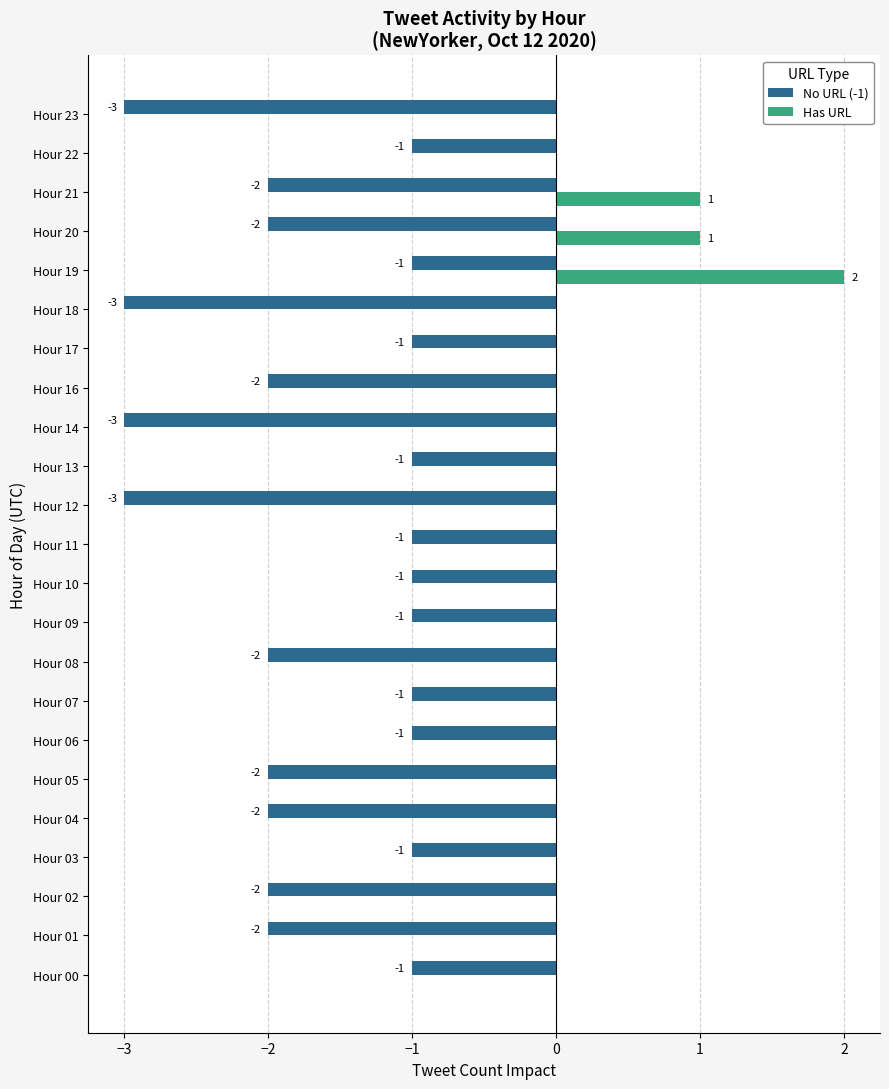

Count the No URL (-1) values in the range -2 to -1.

19